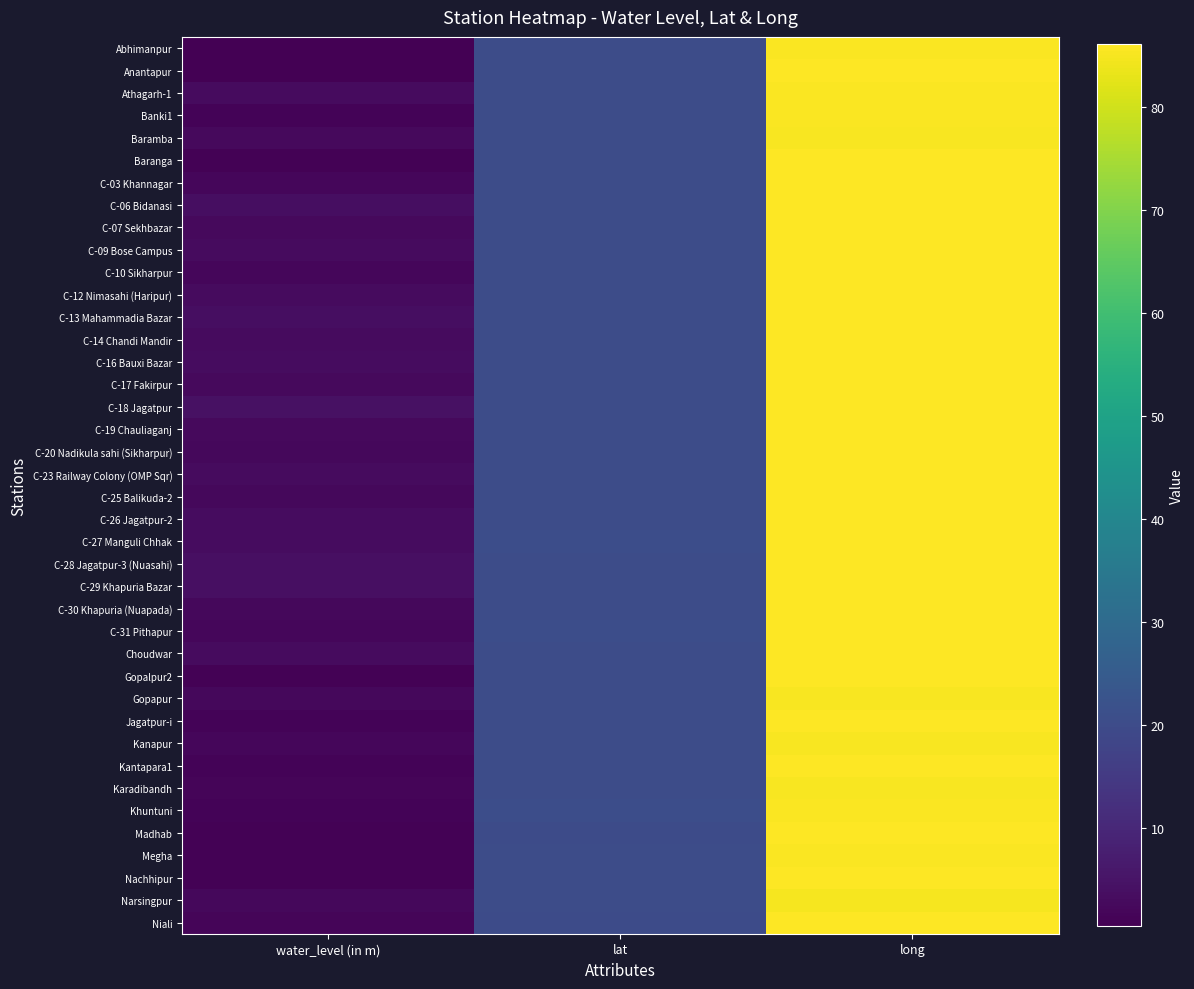

Reading left to right, extract all data points from this chart.

Abhimanpur: water_level (in m)=0.5	lat=20.4	long=85.4
Anantapur: water_level (in m)=0.5	lat=20.5	long=86.0
Athagarh-1: water_level (in m)=2.8	lat=20.5	long=85.6
Banki1: water_level (in m)=1.3	lat=20.4	long=85.5
Baramba: water_level (in m)=2.5	lat=20.4	long=85.3
Baranga: water_level (in m)=1.0	lat=20.4	long=85.8
C-03 Khannagar: water_level (in m)=2.1	lat=20.4	long=85.9
C-06 Bidanasi: water_level (in m)=3.6	lat=20.5	long=85.8
C-07 Sekhbazar: water_level (in m)=2.7	lat=20.5	long=85.9
C-09 Bose Campus: water_level (in m)=3.0	lat=20.5	long=85.9
C-10 Sikharpur: water_level (in m)=1.9	lat=20.5	long=85.9
C-12 Nimasahi (Haripur): water_level (in m)=3.1	lat=20.5	long=85.9
C-13 Mahammadia Bazar: water_level (in m)=3.7	lat=20.5	long=85.9
C-14 Chandi Mandir: water_level (in m)=3.0	lat=20.5	long=85.9
C-16 Bauxi Bazar: water_level (in m)=3.2	lat=20.5	long=85.9
C-17 Fakirpur: water_level (in m)=2.7	lat=20.5	long=85.9
C-18 Jagatpur: water_level (in m)=4.1	lat=20.5	long=85.9
C-19 Chauliaganj: water_level (in m)=2.6	lat=20.5	long=85.9
C-20 Nadikula sahi (Sikharpur): water_level (in m)=2.2	lat=20.5	long=85.9
C-23 Railway Colony (OMP Sqr): water_level (in m)=3.0	lat=20.5	long=85.9
C-25 Balikuda-2: water_level (in m)=2.3	lat=20.4	long=85.9
C-26 Jagatpur-2: water_level (in m)=3.2	lat=20.5	long=85.9
C-27 Manguli Chhak: water_level (in m)=3.5	lat=20.5	long=85.9
C-28 Jagatpur-3 (Nuasahi): water_level (in m)=4.1	lat=20.5	long=85.9
C-29 Khapuria Bazar: water_level (in m)=3.9	lat=20.4	long=85.9
C-30 Khapuria (Nuapada): water_level (in m)=2.1	lat=20.4	long=85.9
C-31 Pithapur: water_level (in m)=2.0	lat=20.6	long=85.8
Choudwar: water_level (in m)=3.0	lat=20.5	long=85.9
Gopalpur2: water_level (in m)=0.9	lat=20.4	long=85.9
Gopapur: water_level (in m)=2.1	lat=20.4	long=85.3
Jagatpur-i: water_level (in m)=1.2	lat=20.5	long=85.9
Kanapur: water_level (in m)=1.9	lat=20.4	long=85.2
Kantapara1: water_level (in m)=1.4	lat=20.3	long=86.0
Karadibandh: water_level (in m)=1.6	lat=20.4	long=85.3
Khuntuni: water_level (in m)=1.2	lat=20.6	long=85.7
Madhab: water_level (in m)=0.9	lat=20.1	long=86.1
Megha: water_level (in m)=0.9	lat=20.5	long=85.7
Nachhipur: water_level (in m)=0.9	lat=20.4	long=85.9
Narsingpur: water_level (in m)=2.2	lat=20.5	long=85.1
Niali: water_level (in m)=1.5	lat=20.1	long=86.1